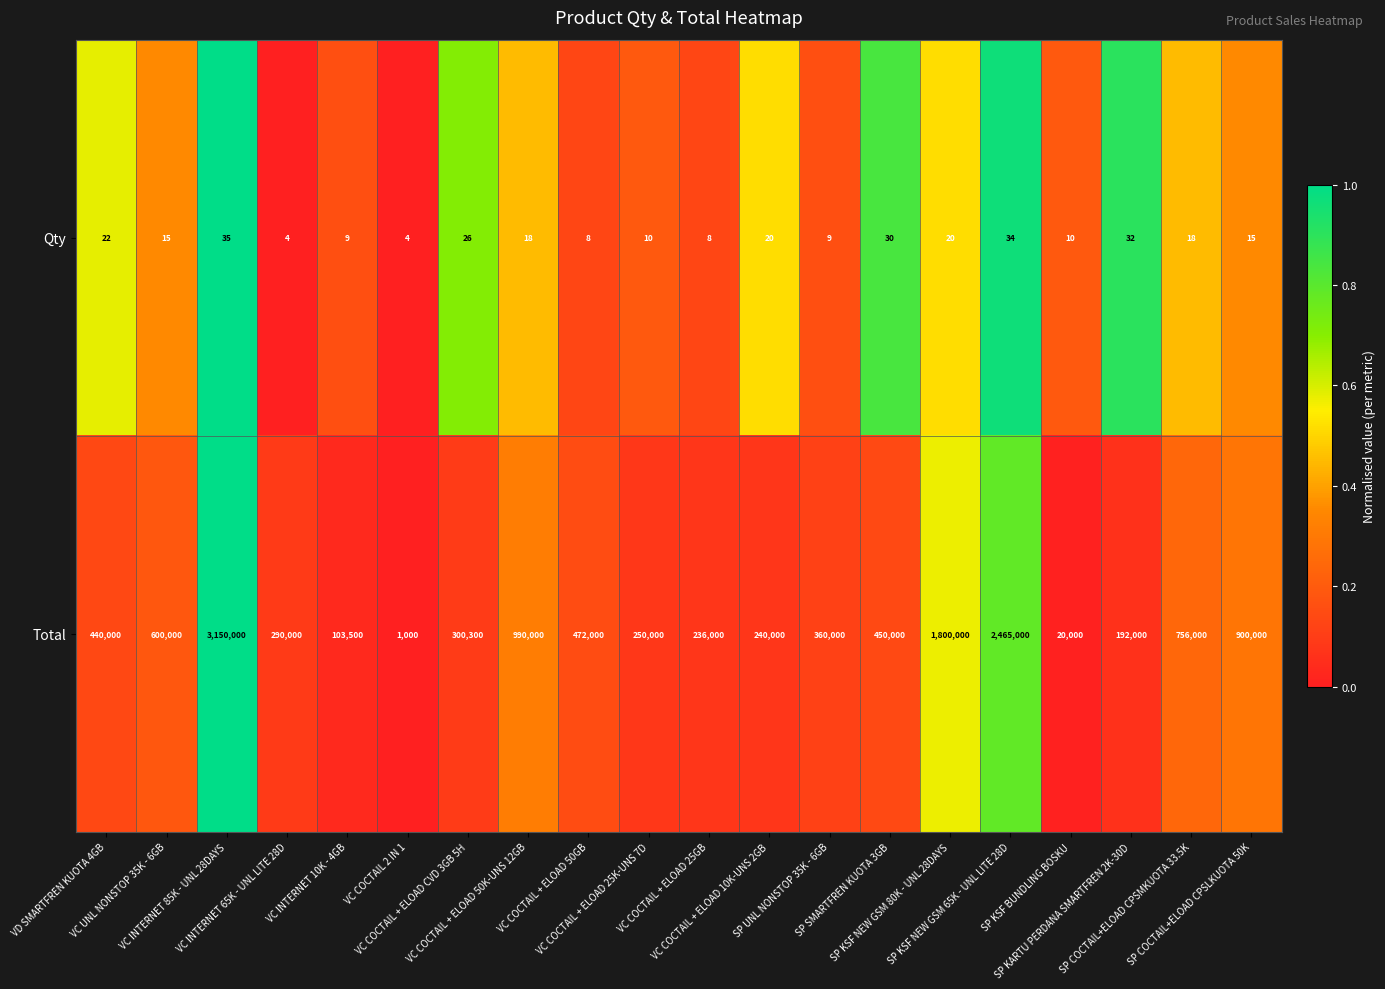

Which series has the largest range (max minus min)?

Total